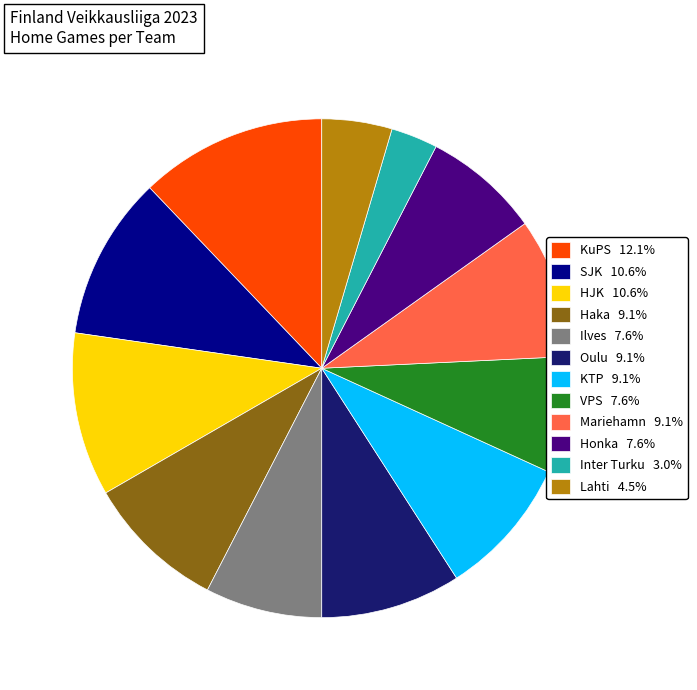

The Ilves slice represents 1% of the pie. True or false?

False